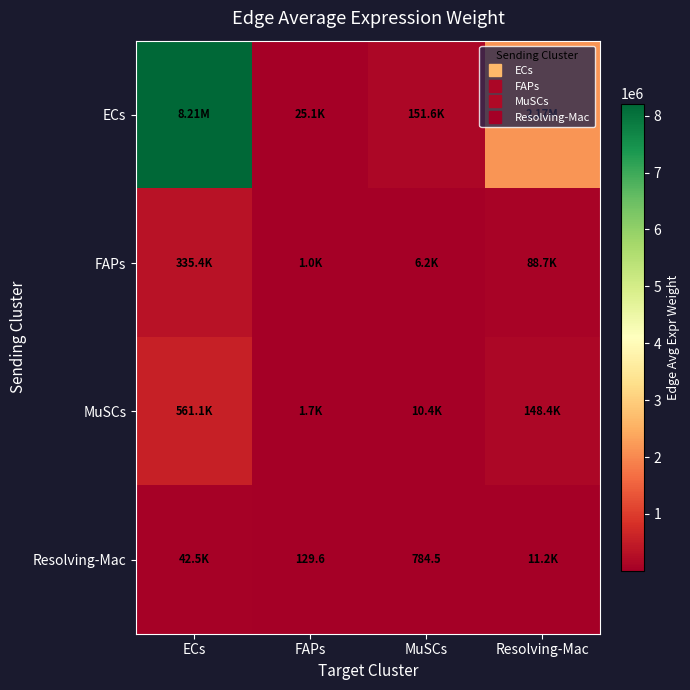

How many values in the MuSCs series exceed 148442?

2